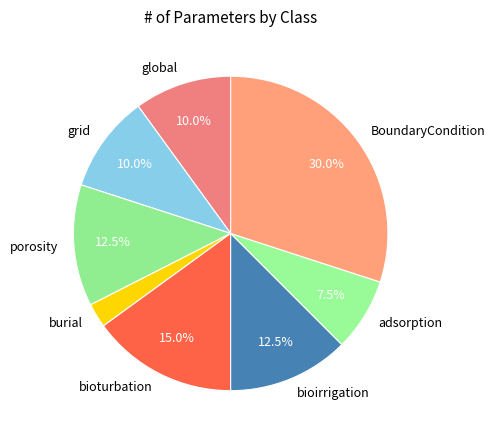

Which category has the biggest portion of the pie?

BoundaryCondition